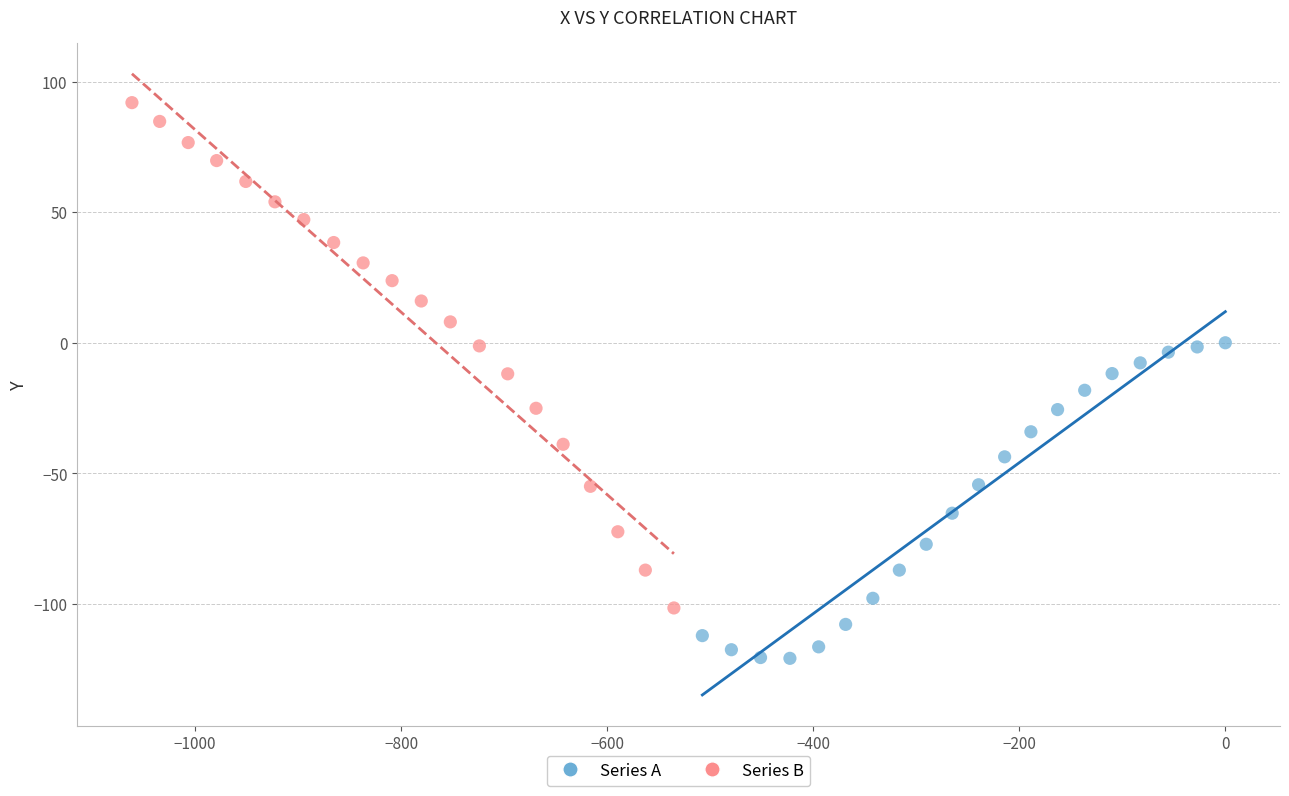

Which series has the largest Y range (max minus min)?

Series B